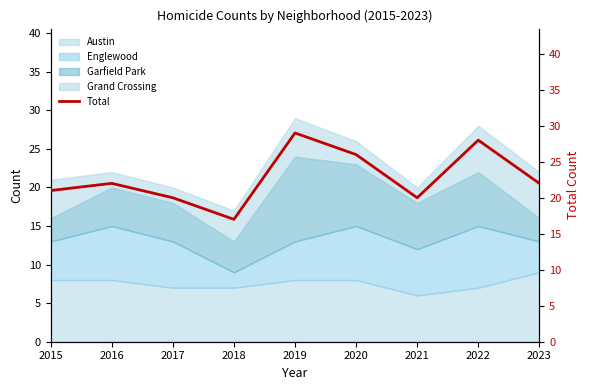

How many data points are less than 22?

4